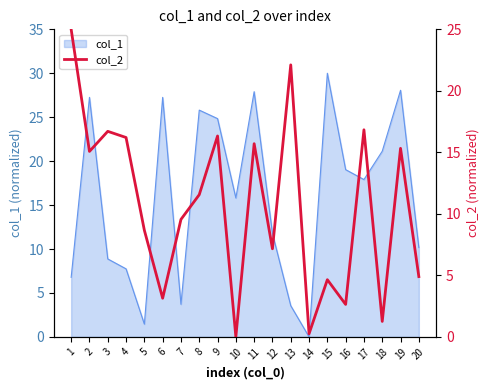

At which category does the chart reach its minimum across all series?

10